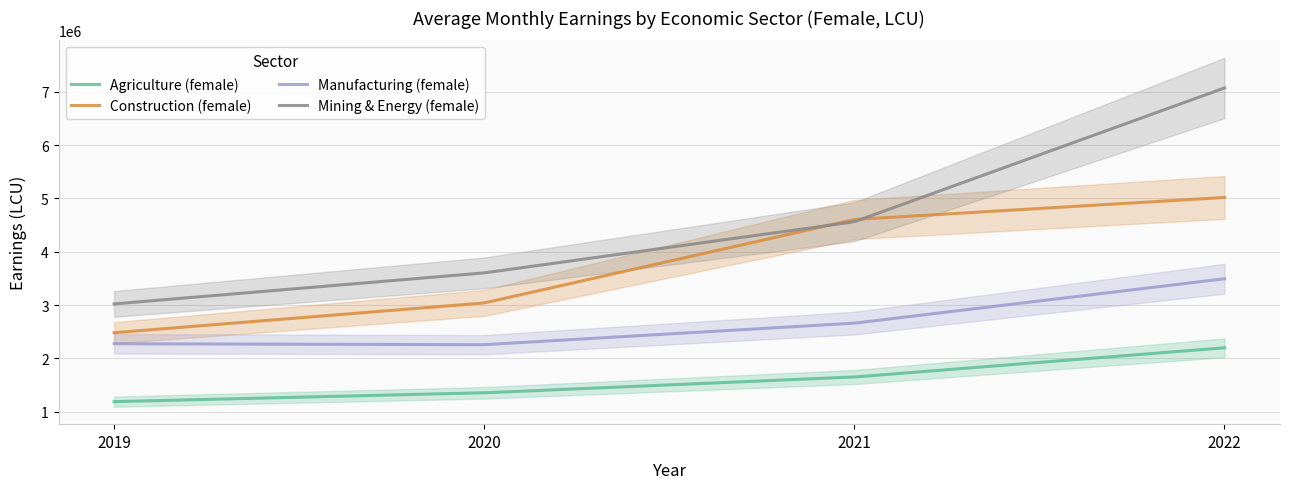

True or false: Manufacturing (female) and Mining & Energy (female) intersect in this chart.

False